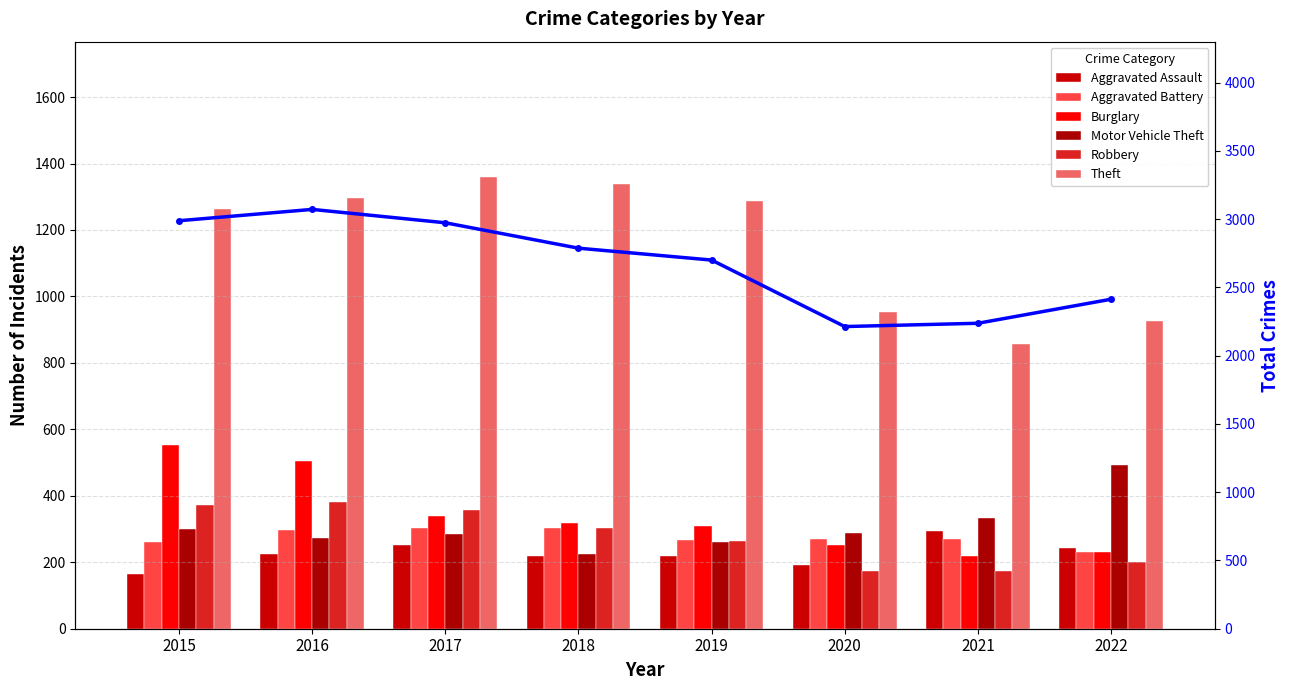

At which label does Burglary first exceed 319?

2015